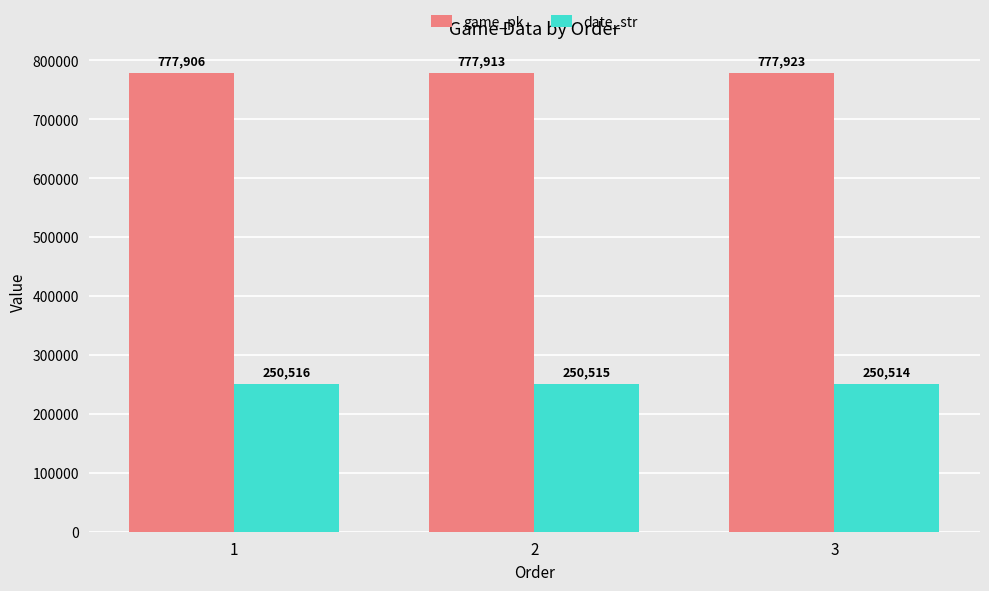

What are all the series names shown in the legend?

game_pk, date_str